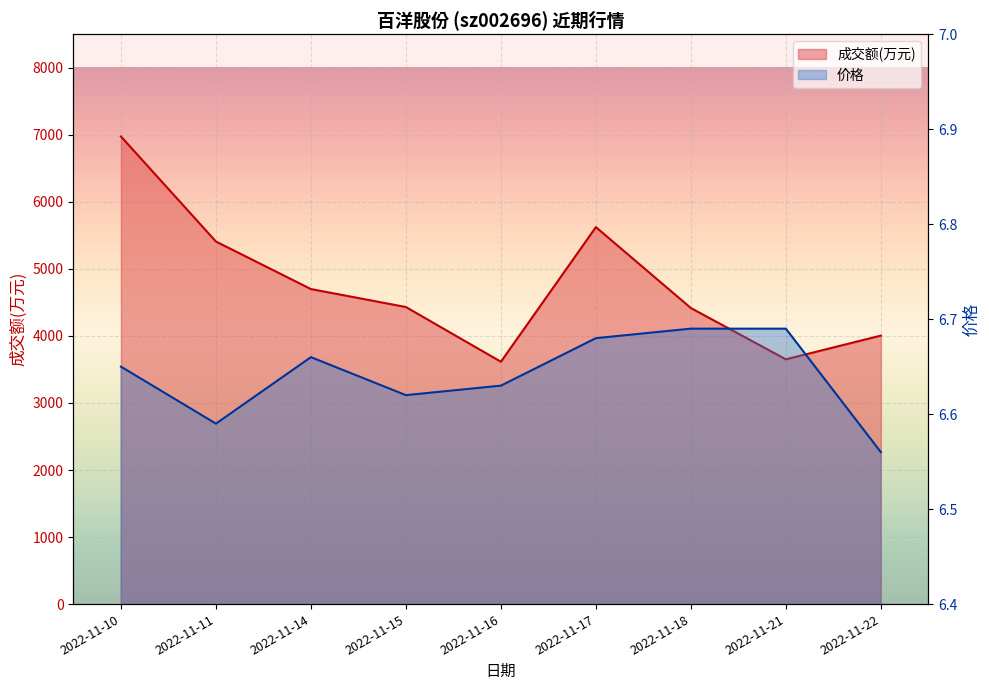

Which series has the largest range (max minus min)?

成交额(万元)